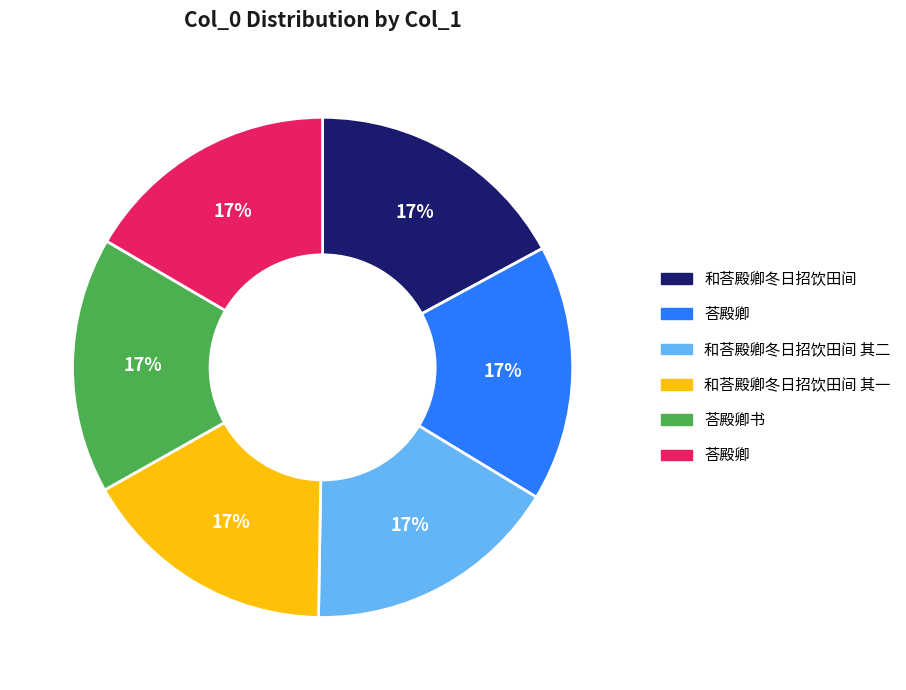

To the nearest percent, what is the average slice percentage?

17%